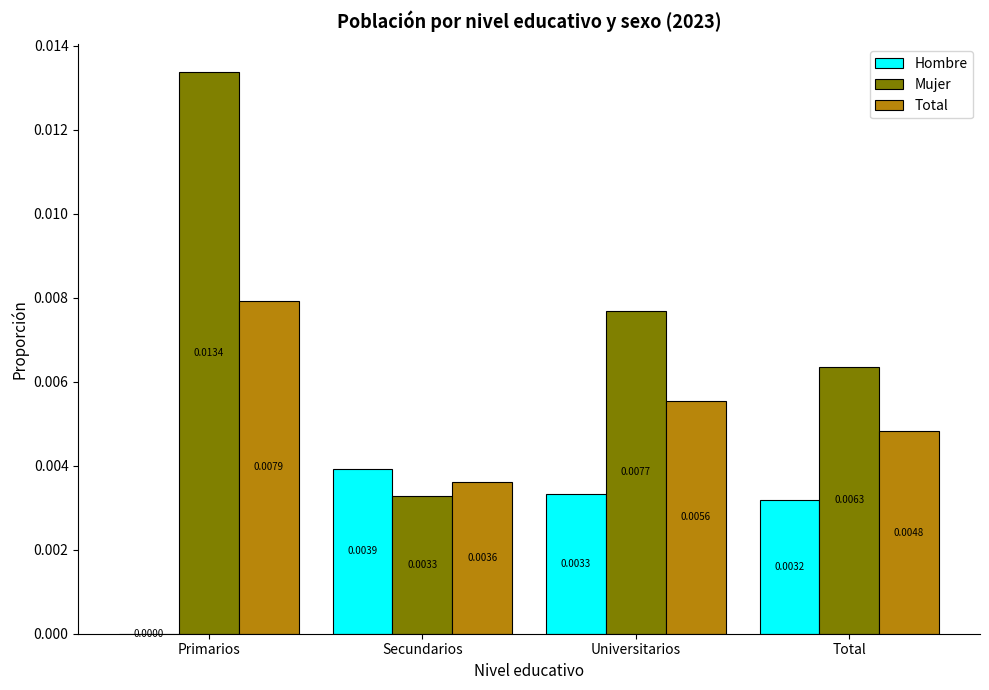

The value of Total at Total is 0.0. True or false?

True